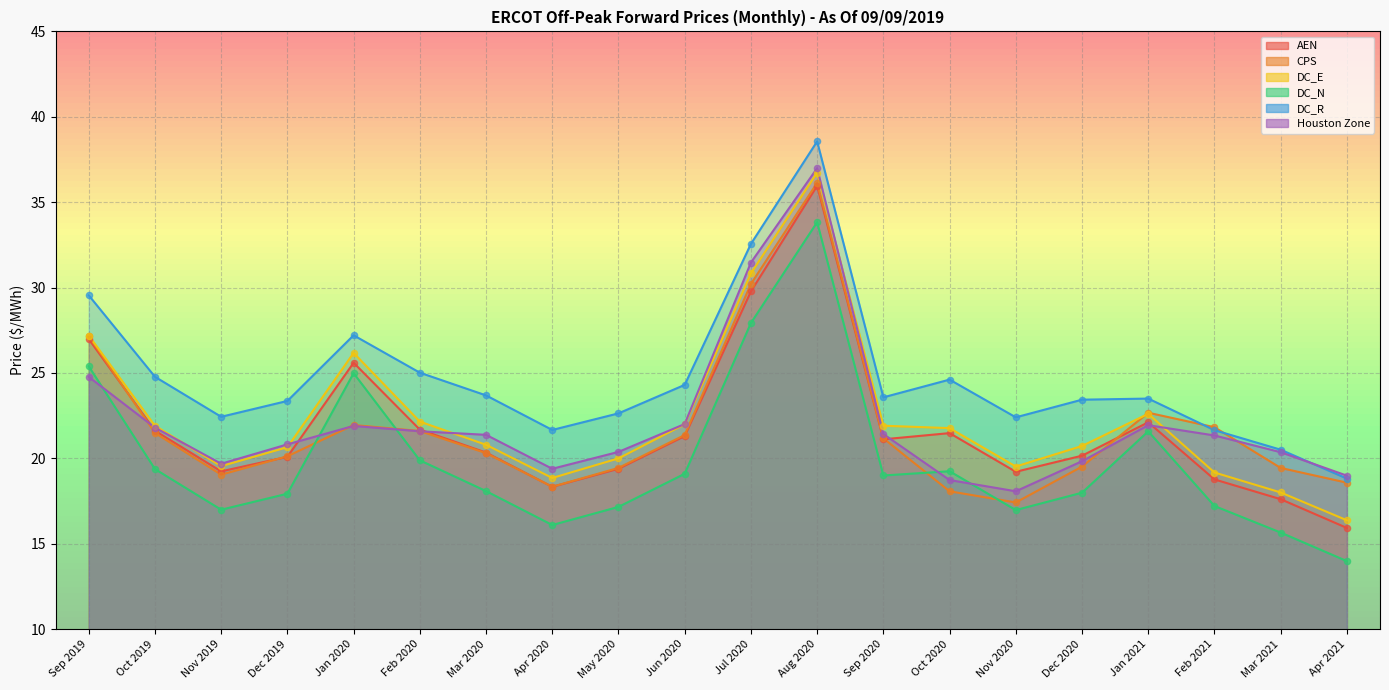

At which category is the sum across all series the highest?

Aug 2020